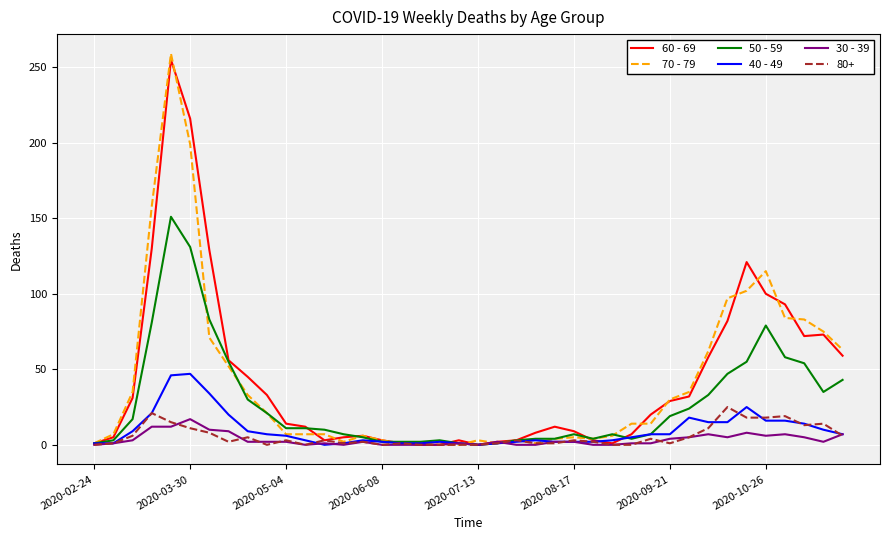

What is the greatest value displayed?

259